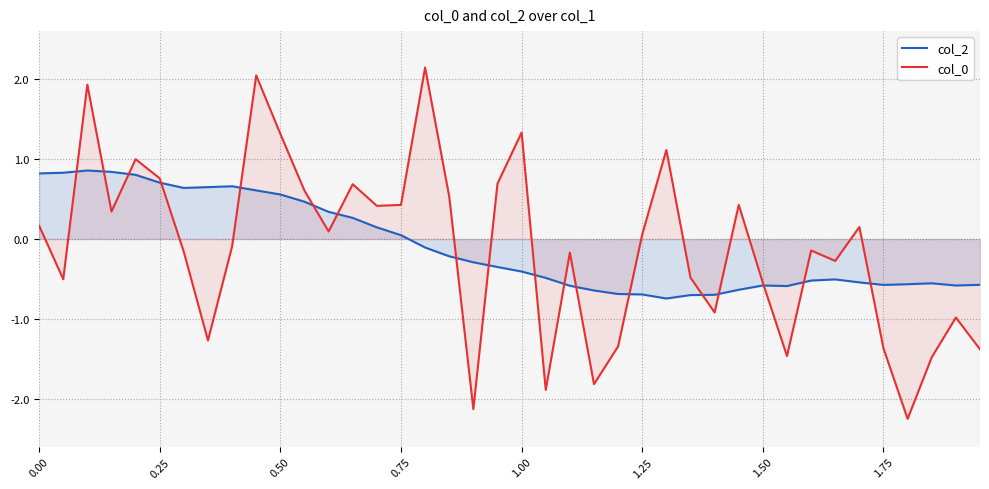

Which series ends up on top after the final intersection of col_0 and col_2?

col_2